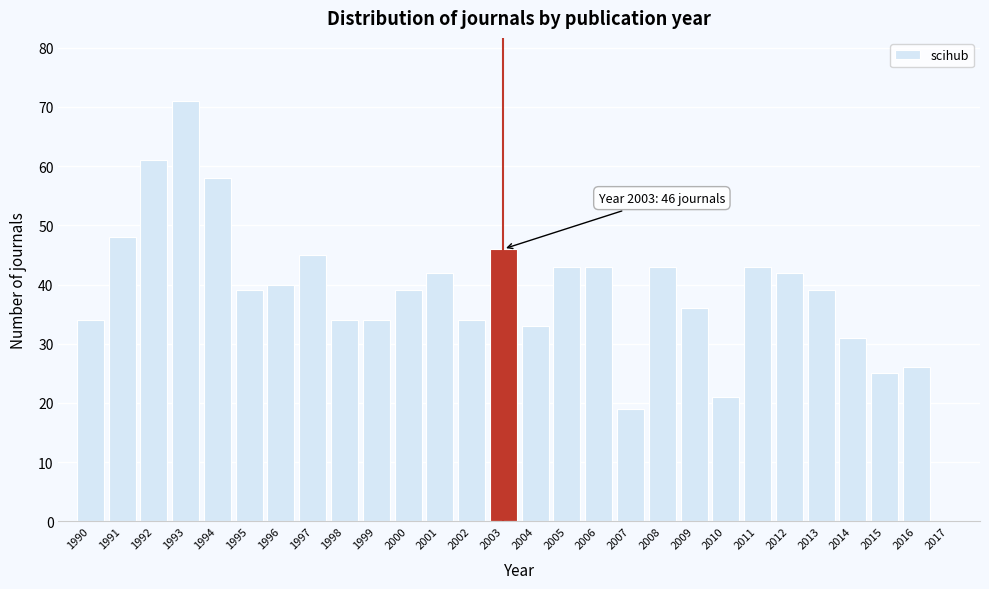

Reading left to right, transcribe all the data shown in this chart.

1990=34	1991=48	1992=61	1993=71	1994=58	1995=39	1996=40	1997=45	1998=34	1999=34	2000=39	2001=42	2002=34	2003=46	2004=33	2005=43	2006=43	2007=19	2008=43	2009=36	2010=21	2011=43	2012=42	2013=39	2014=31	2015=25	2016=26	2017=0